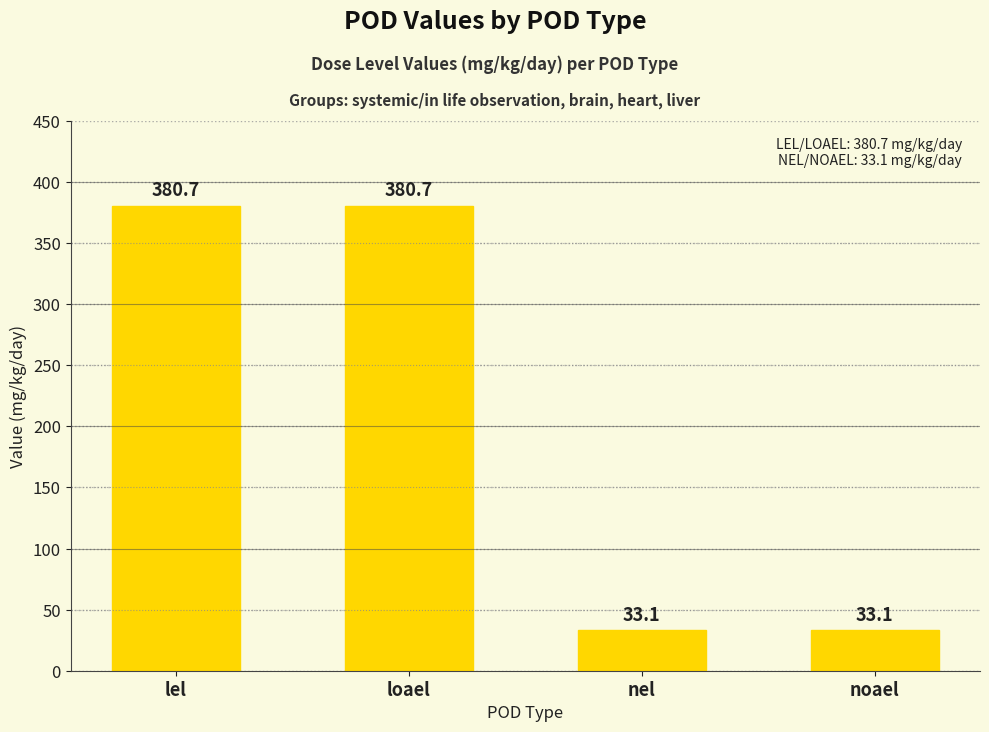

True or false: the data shows 96.8 at lel.

False